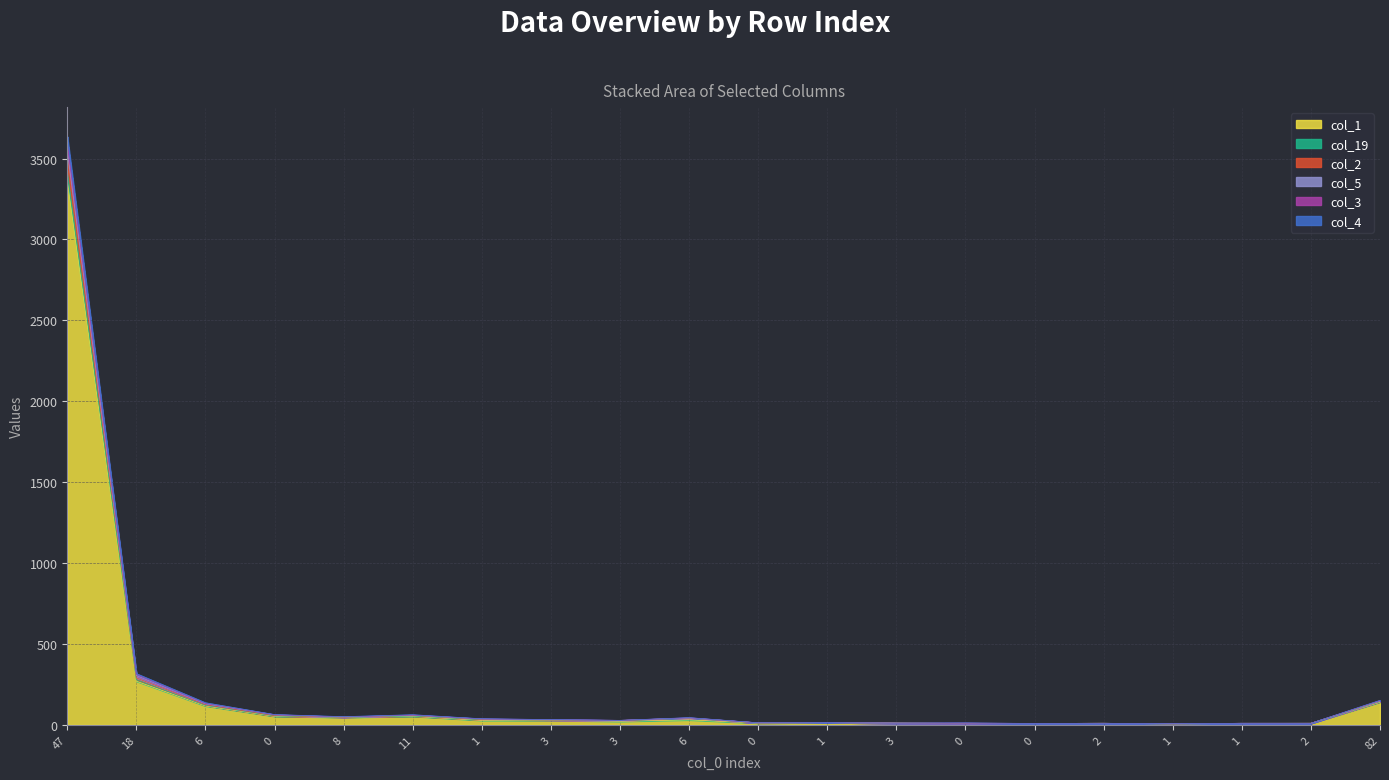

At which category does col_3 reach its first local valley?

8